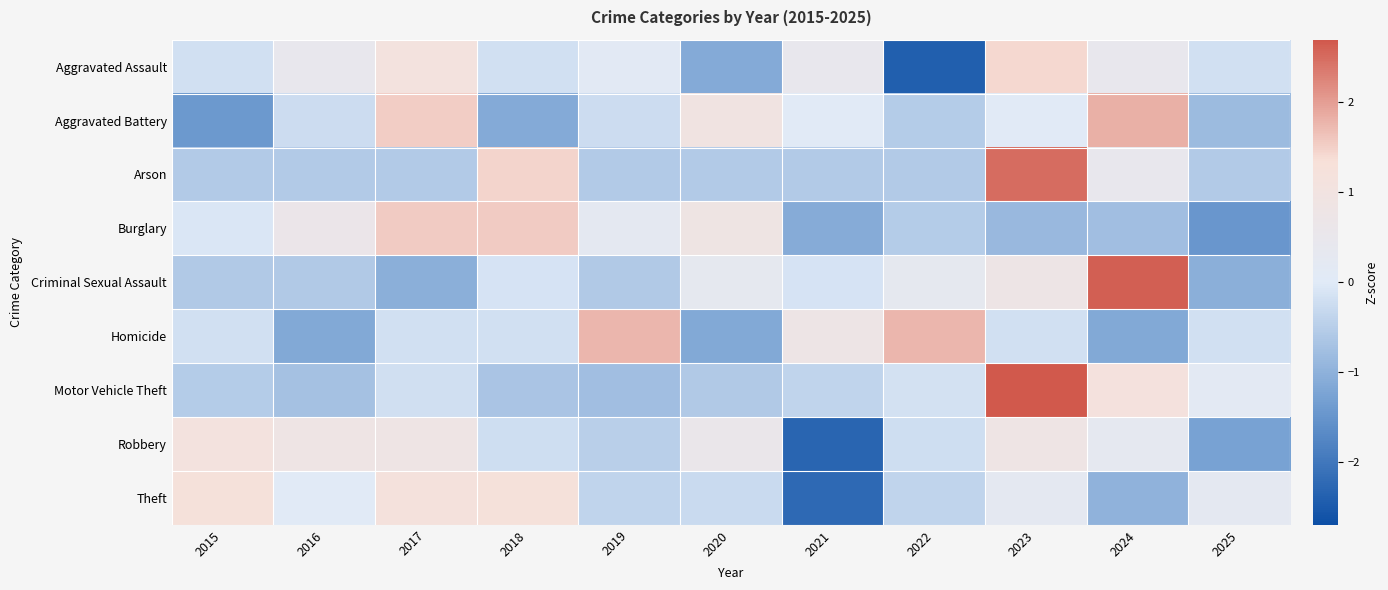

At how many categories does at least one series exceed 1?

7